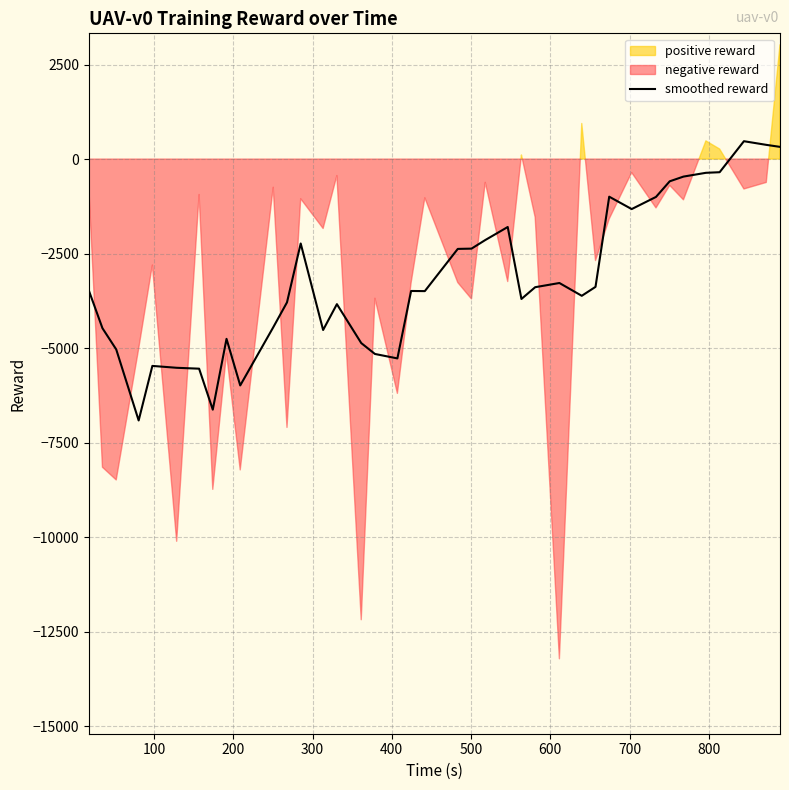

Reading left to right, list all the values displayed in this chart.

-3471.0	-4474.7	-5035.1	-6914.1	-5471.0	-5520.7	-5544.3	-6628.3	-4755.2	-5987.6	-4450.3	-3790.0	-2232.7	-4521.0	-3837.4	-4867.0	-5155.0	-5272.7	-3488.6	-3492.4	-2375.9	-2368.6	-2141.8	-1796.4	-3700.2	-3388.8	-3277.9	-3616.5	-3380.1	-994.6	-1322.1	-1000.7	-587.7	-462.9	-362.8	-347.2	473.1	376.7	323.3